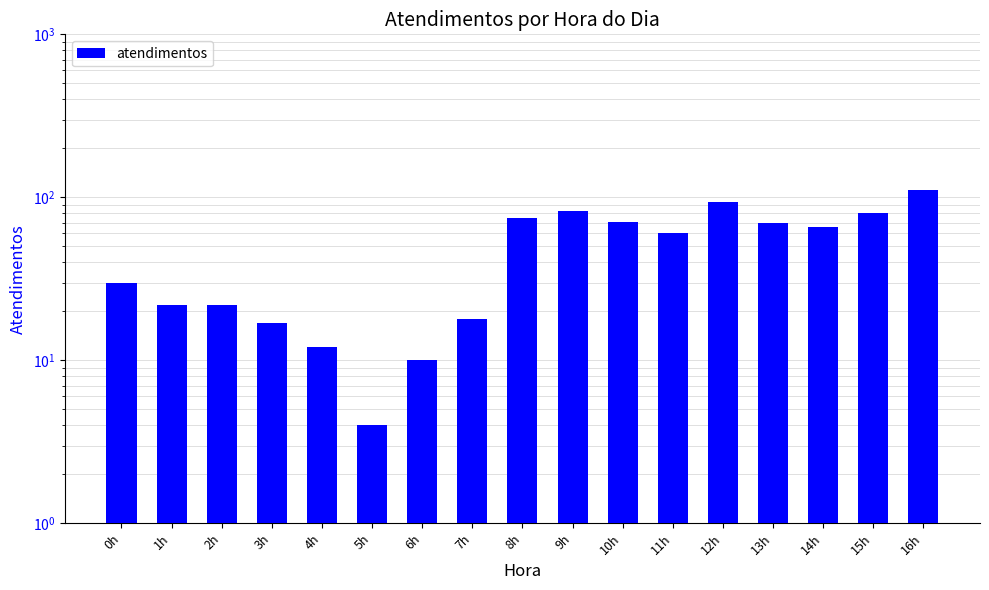

What is the sum of the values at 16h and 12h?

205